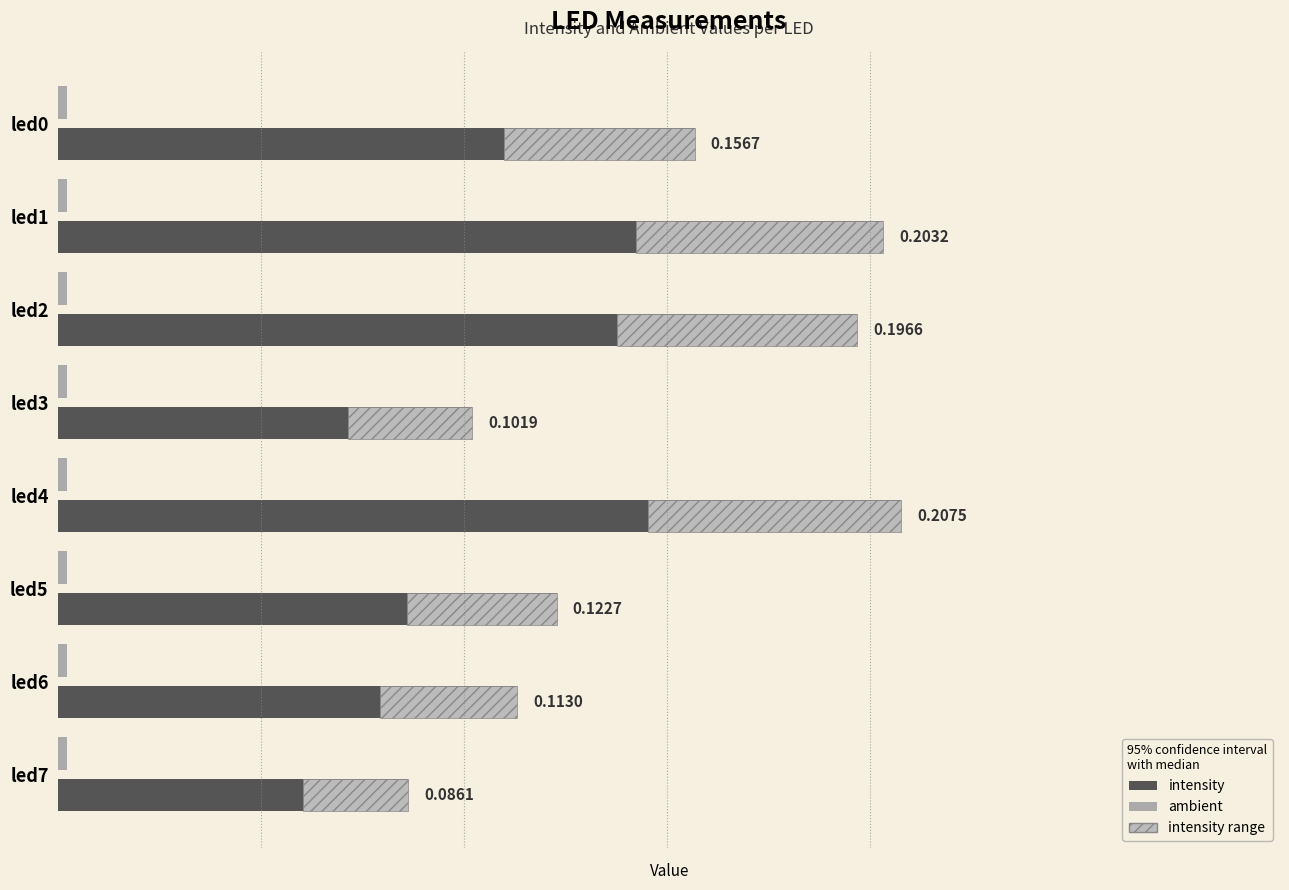

What is the average value of the intensity series?

0.1